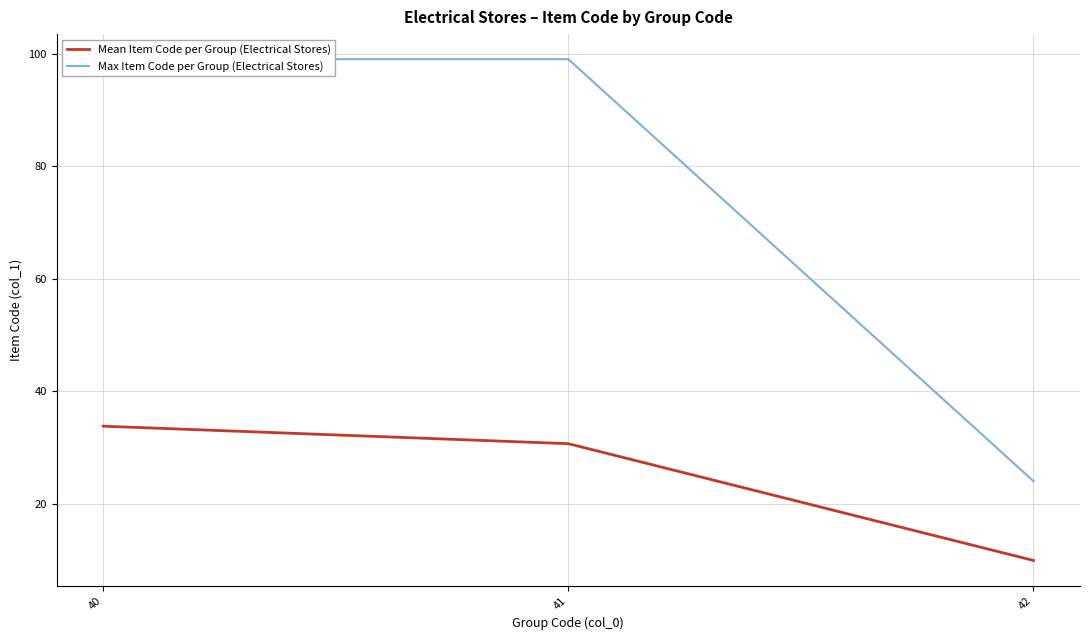

Which series changed the most between 41 and 42?

Max Item Code per Group (Electrical Stores)